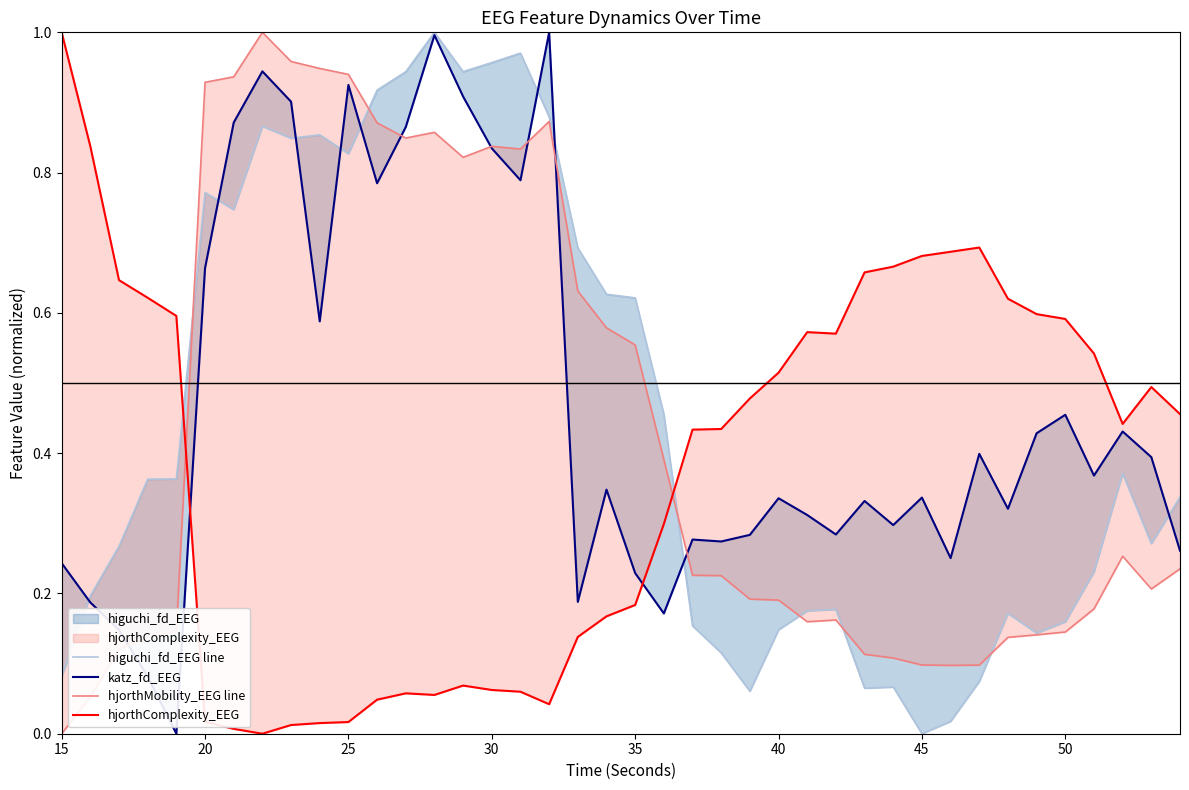

What is the maximum value for hjorthComplexity_EEG?

1.0